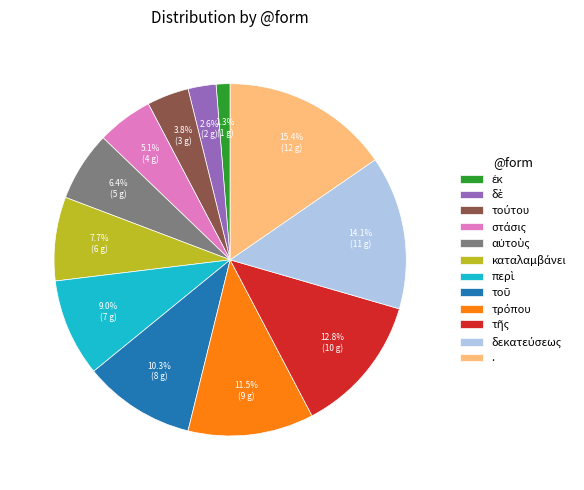

Is there a majority slice in this chart?

No